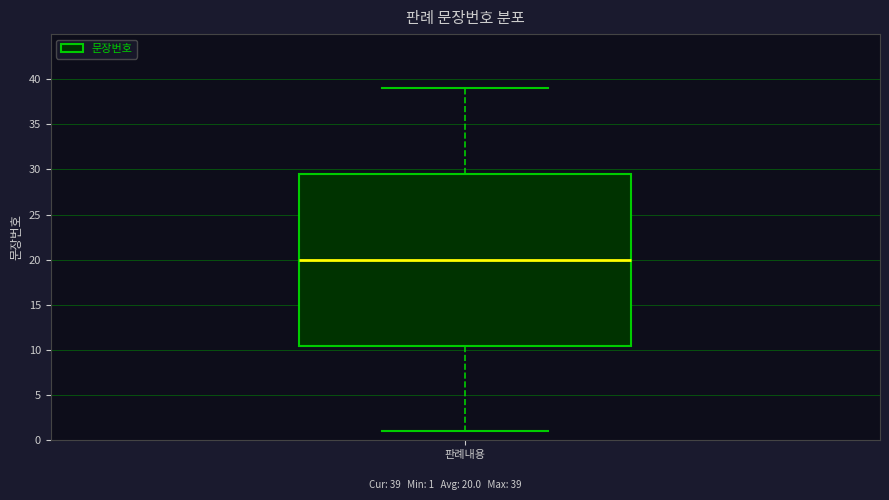

Where does the upper whisker of the box for 판례내용 end on the y-axis? The values are not printed on the chart, so give them approximately, as read against the axis.

39.0